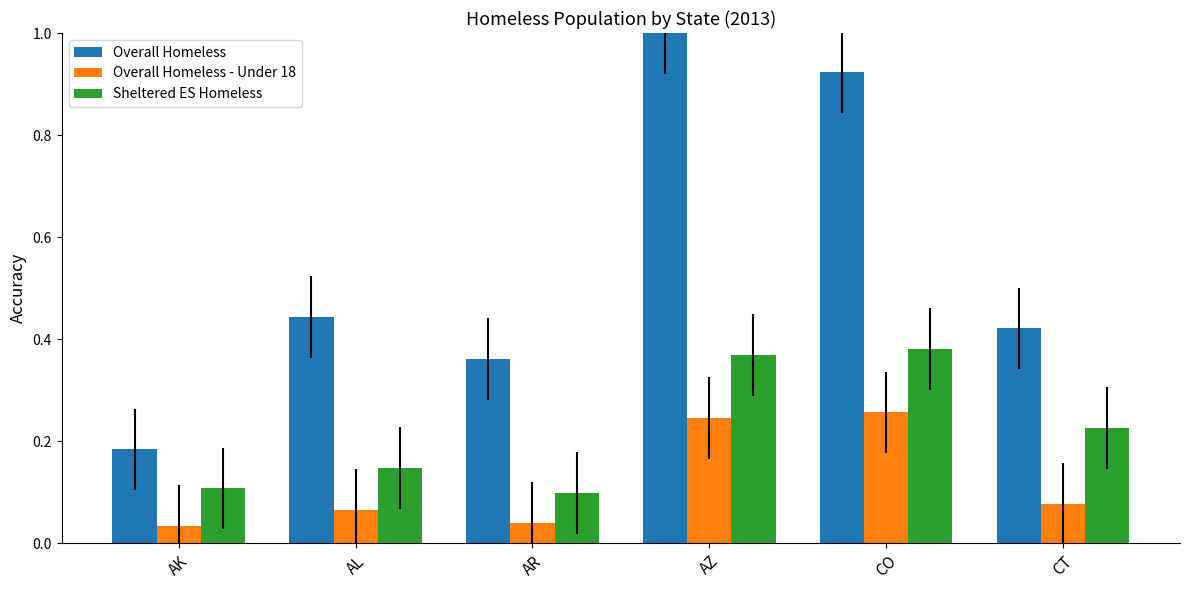

How many bars are there in each group?

3